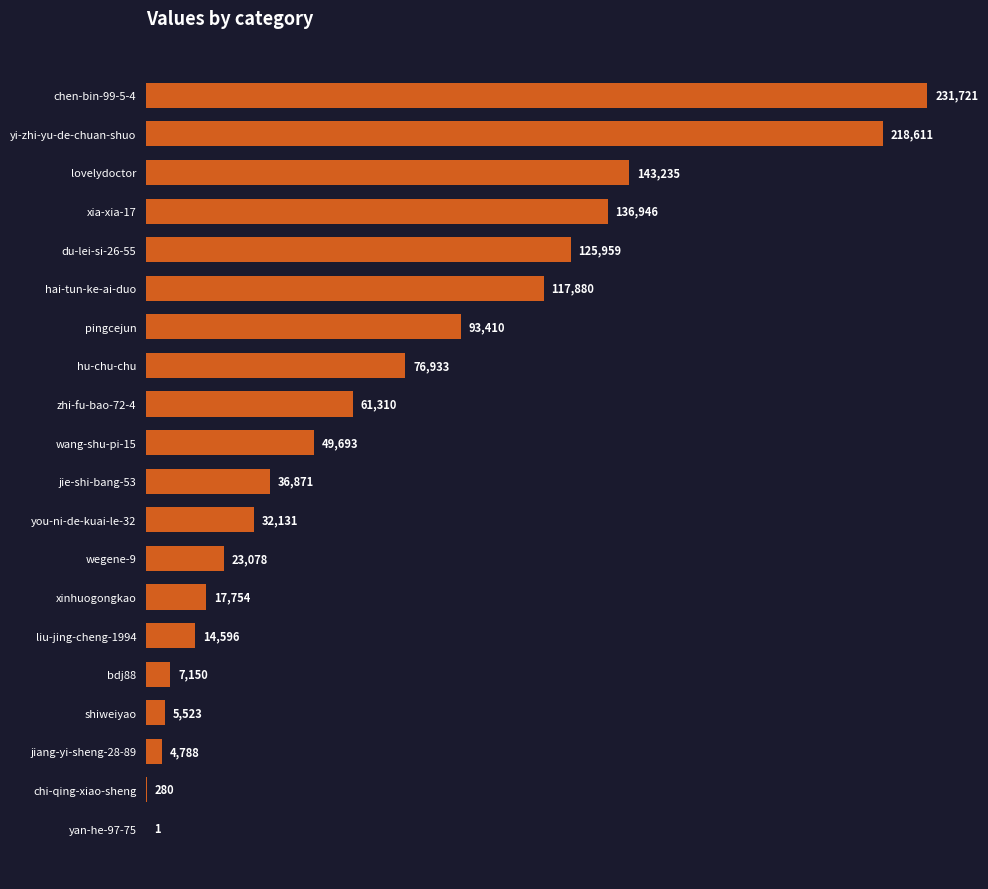

What is the average value?

69894